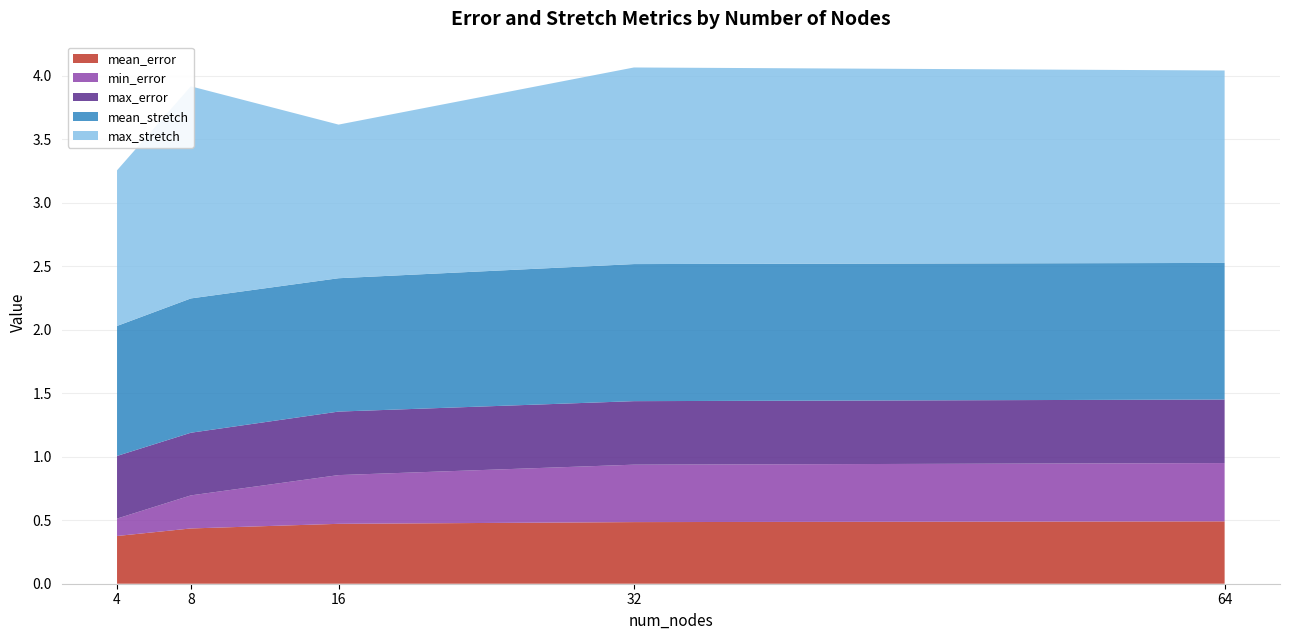

Reading right to left, transcribe all the data shown in this chart.

mean_error: 0.5	0.5	0.5	0.4	0.4
min_error: 0.5	0.5	0.4	0.3	0.1
max_error: 0.5	0.5	0.5	0.5	0.5
mean_stretch: 1.1	1.1	1.0	1.1	1.0
max_stretch: 1.5	1.5	1.2	1.7	1.2